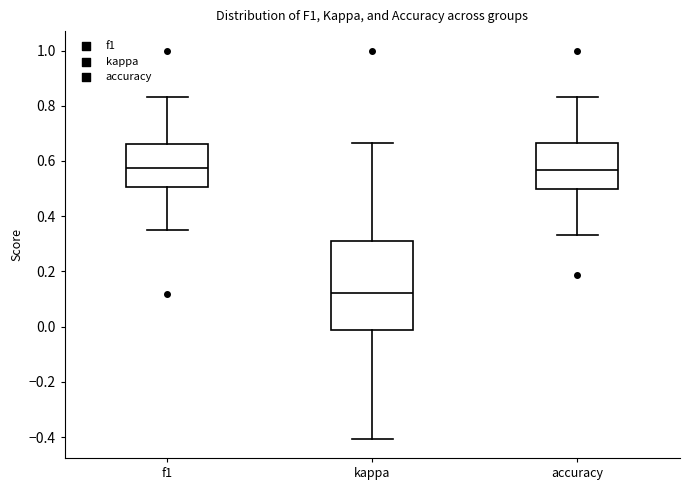

Where is the lower edge of the box for kappa on the y-axis? The values are not printed on the chart, so give them approximately, as read against the axis.

-0.02